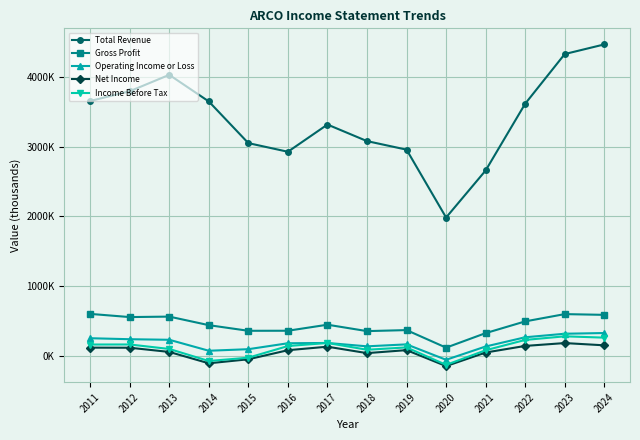

Is this an area chart (filled region under the line)?

No